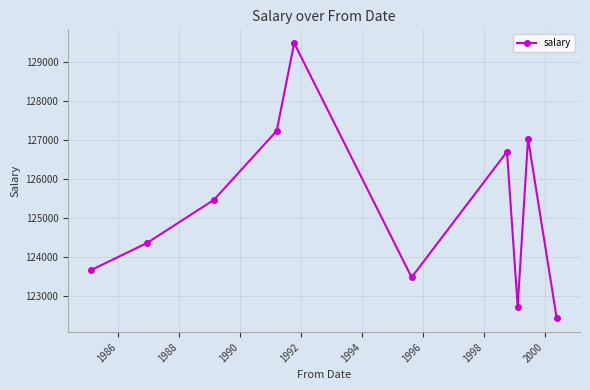

True or false: the data has more than 0 interior local peaks.

True